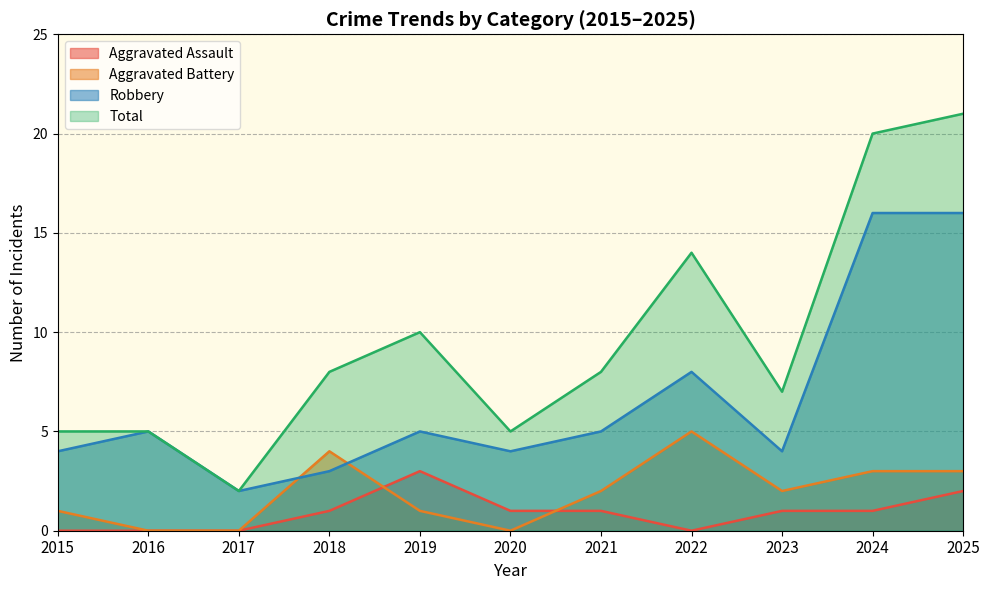

What is the sum of the Aggravated Assault values at 2018 and 2025?

3